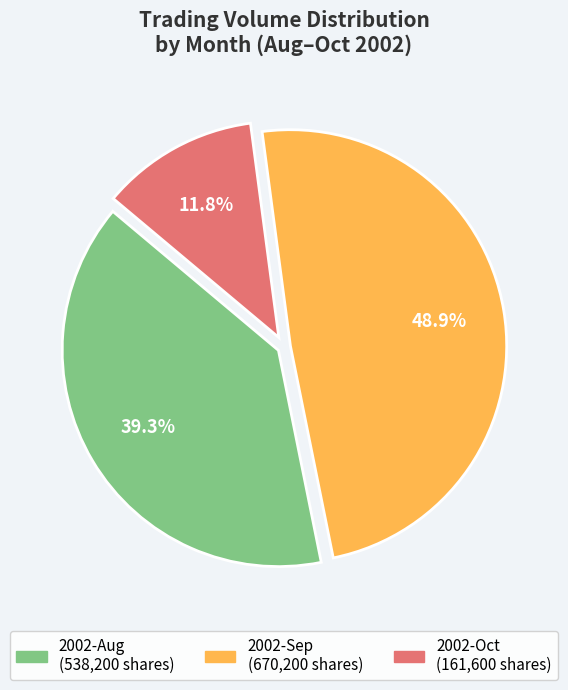

Does any single category account for the majority?

No